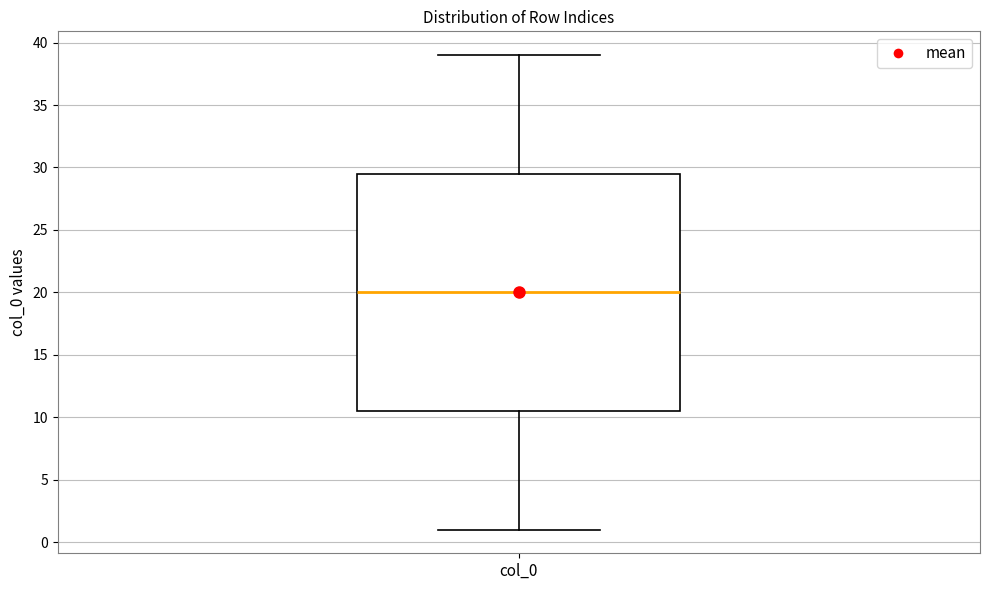

Transcribe this box plot: give where the median line is, the range the box spans, and where the two whiskers end, as read against the y-axis. The values are not printed on the chart, so give them approximately, as read against the axis.

median 20.0, box 10.5 to 29.5, whiskers 1.0 to 39.0